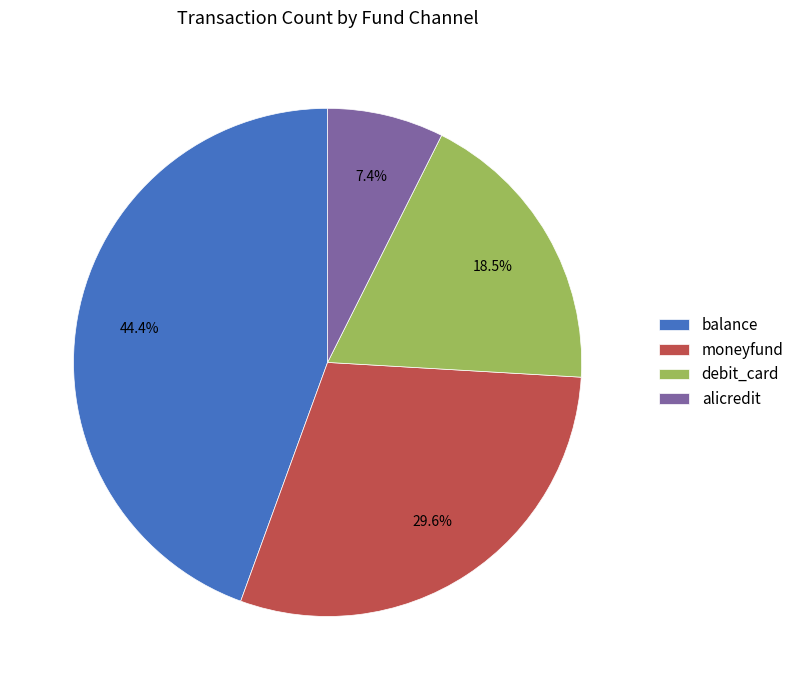

To the nearest percent, what portion does alicredit represent?

7%